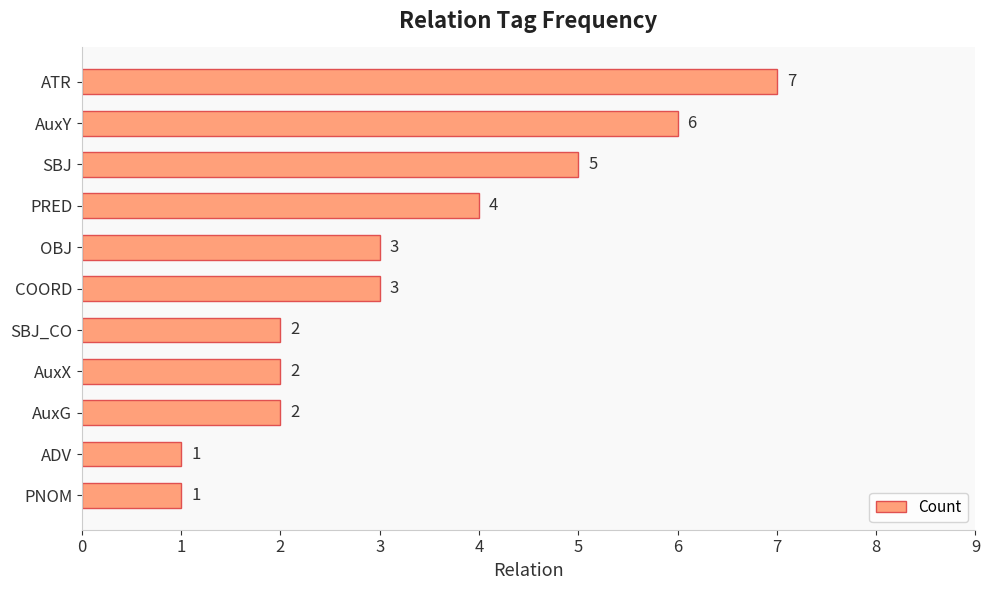

What is the label of the 11th bar from the top?

PNOM